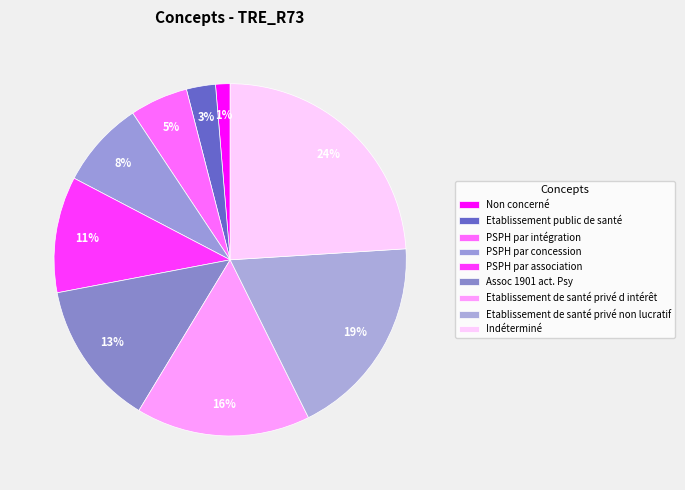

Between PSPH par concession and PSPH par association, which is larger?

PSPH par association